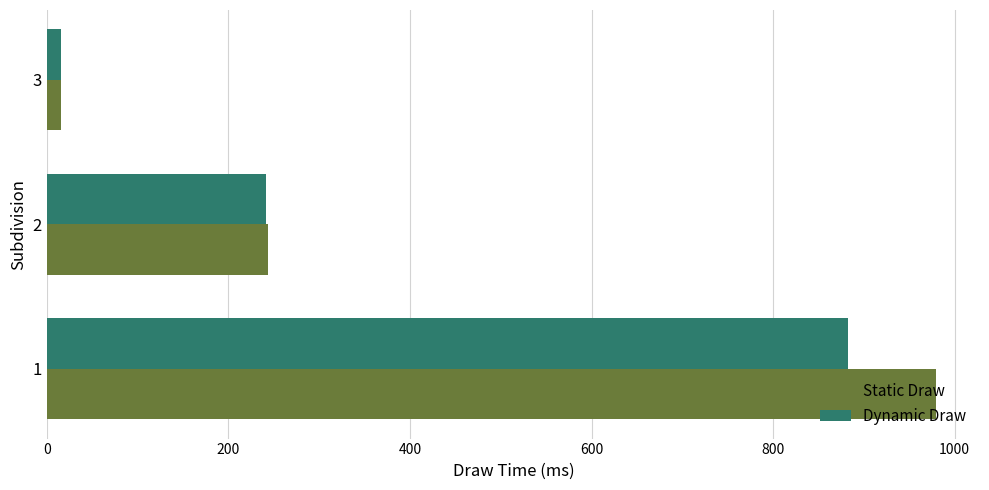

What is the sum of all Dynamic Draw values?

1139.0